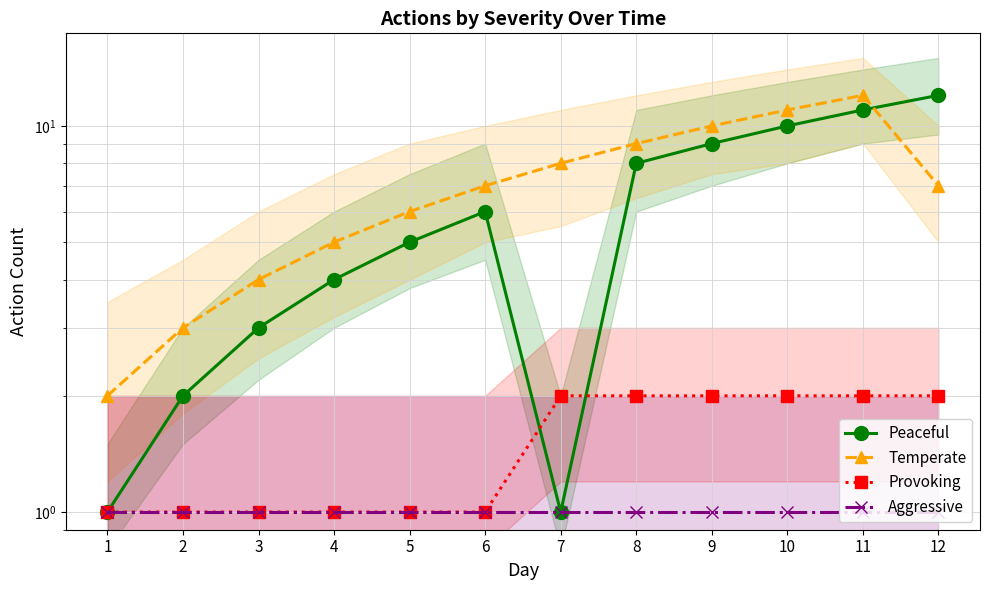

True or false: Aggressive and Peaceful cross at least once.

False